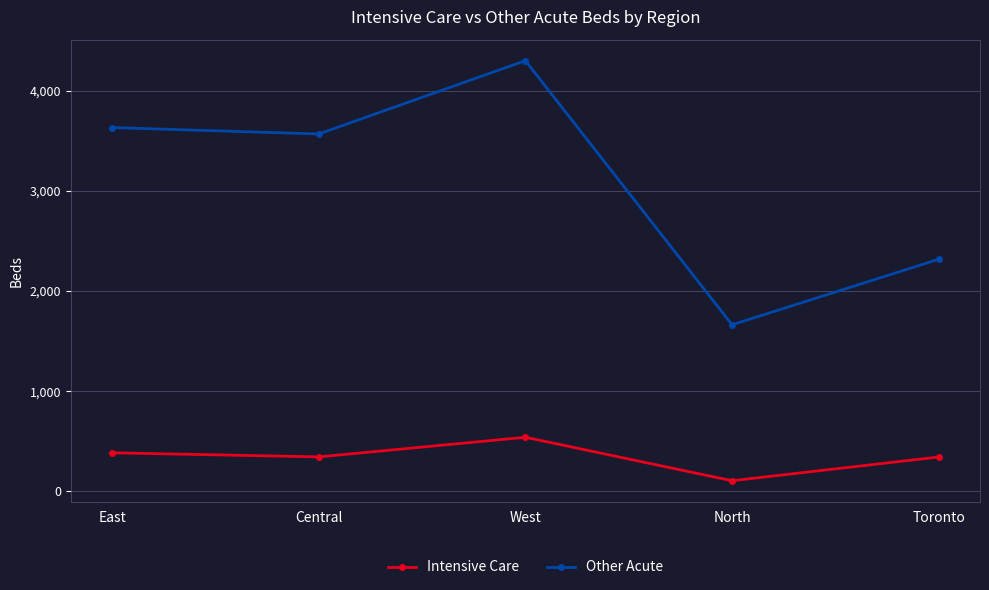

What is the total value across all series at Central?

3914